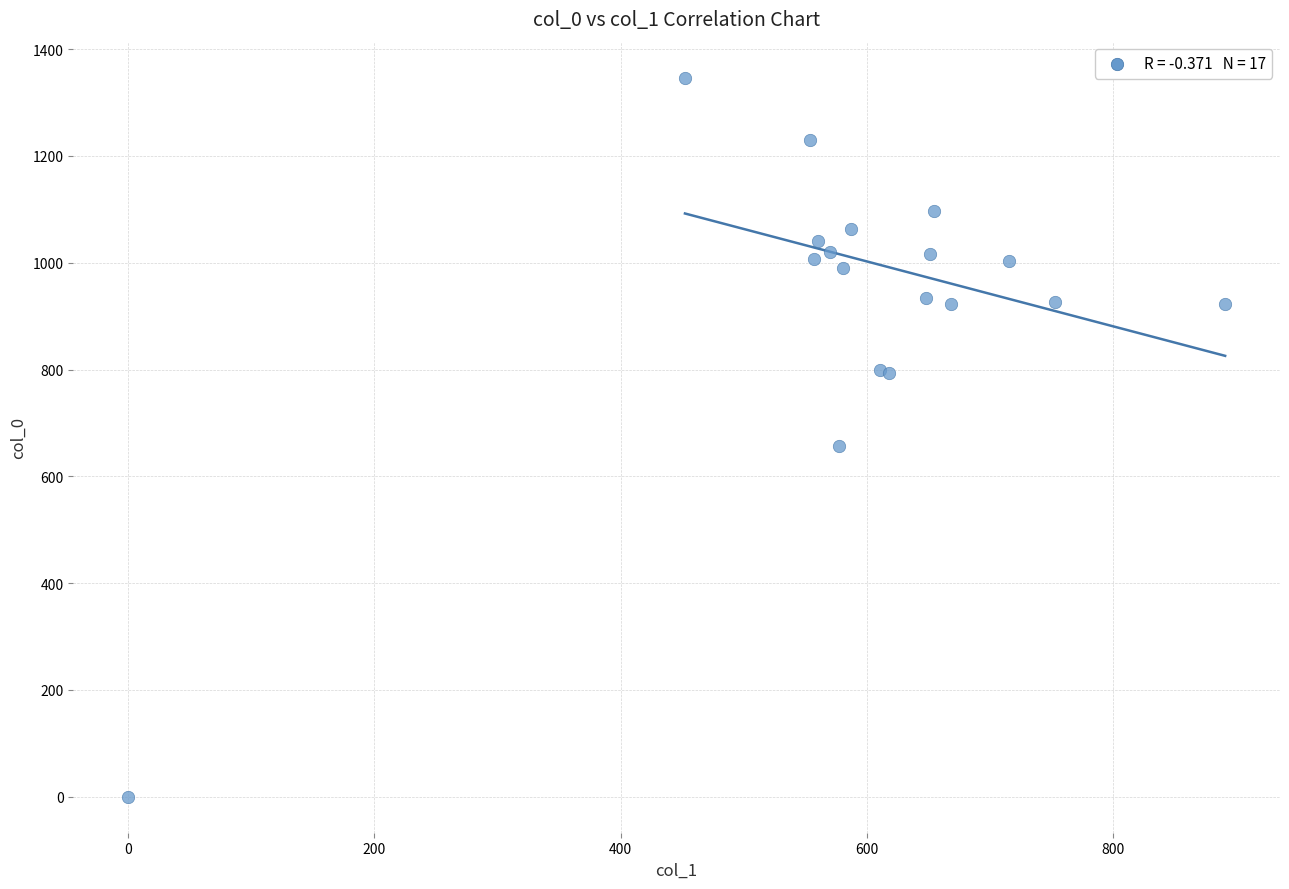

What Y value in the scatter plot is closest to 673?

656.7